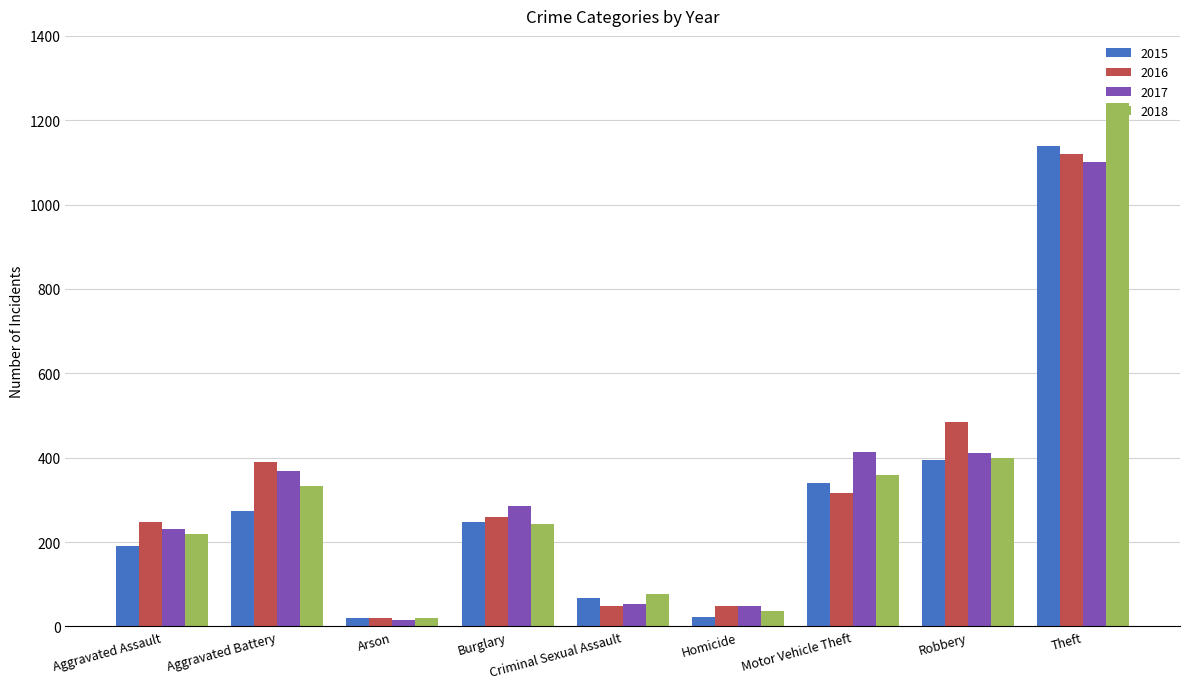

The 2015 series shows 201 at Motor Vehicle Theft. True or false?

False